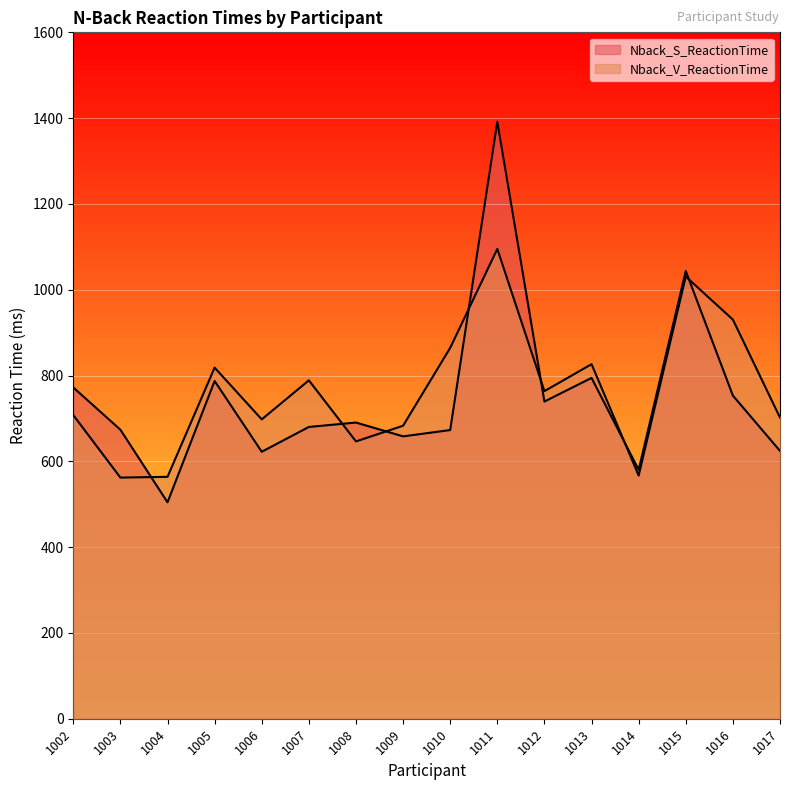

At which label is Nback_S_ReactionTime closest to 948?

1015